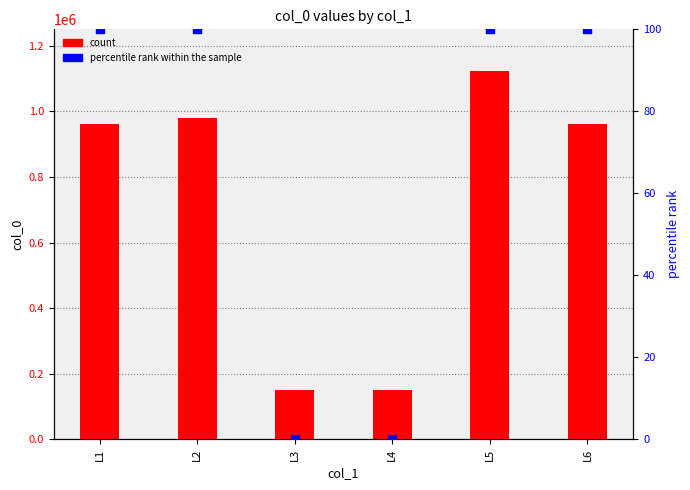

Which series has the widest spread of Y values?

count